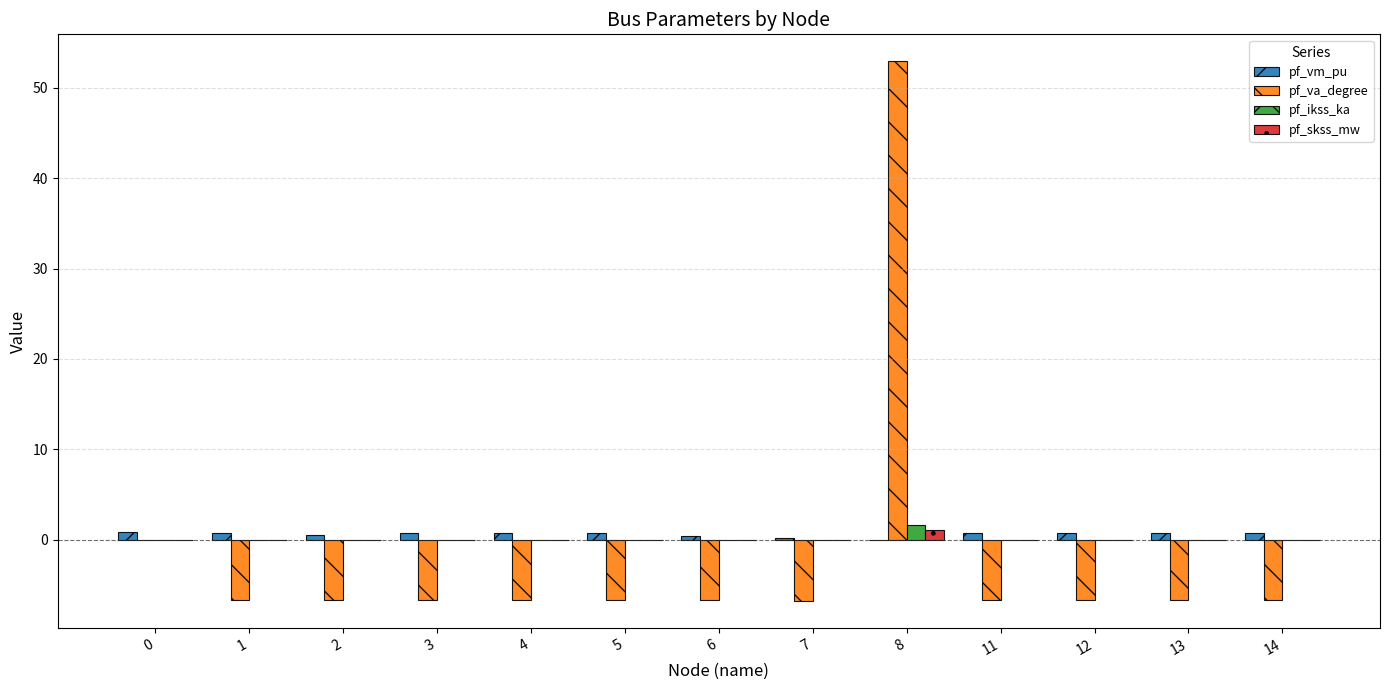

At which category does the chart reach its peak across all series?

8